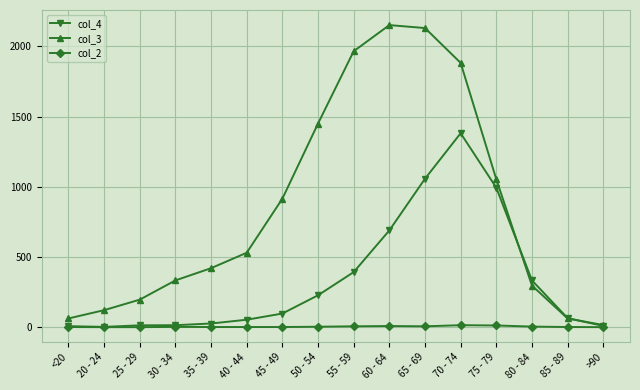

Which series has the largest range (max minus min)?

col_3